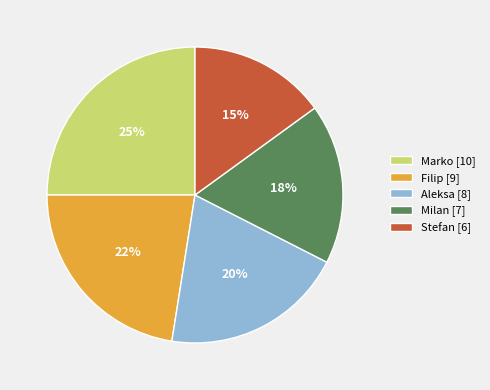

What percentage is the Aleksa [8] slice, to the nearest percent?

20%